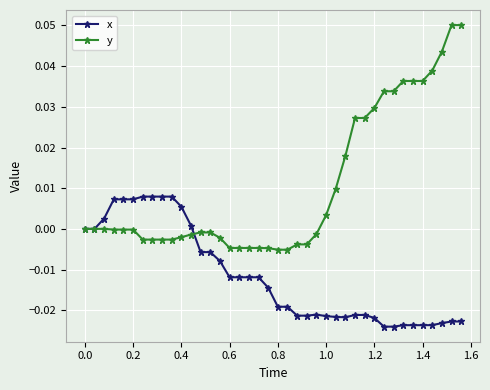

Rank the series by their maximum value, from highest to lowest.

y, x